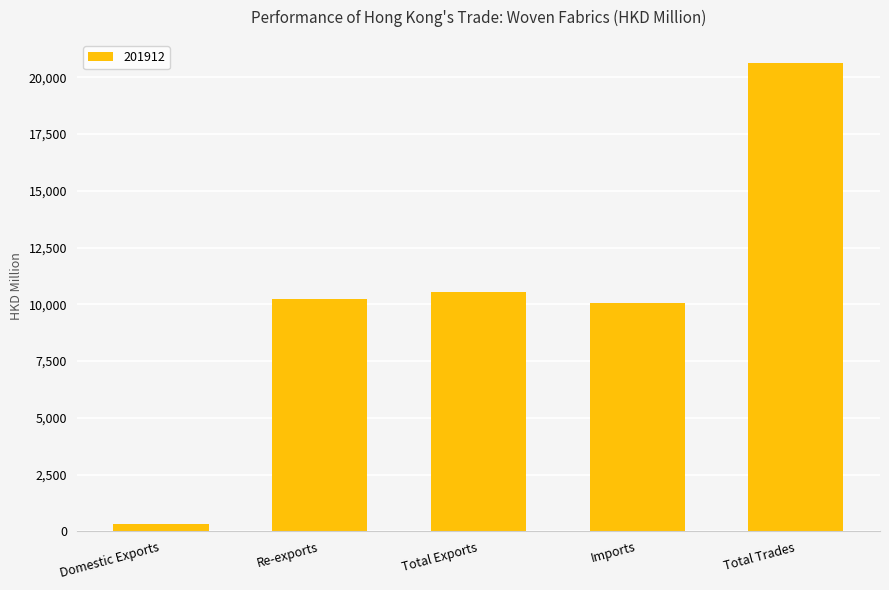

Between Imports and Domestic Exports, which is larger?

Imports